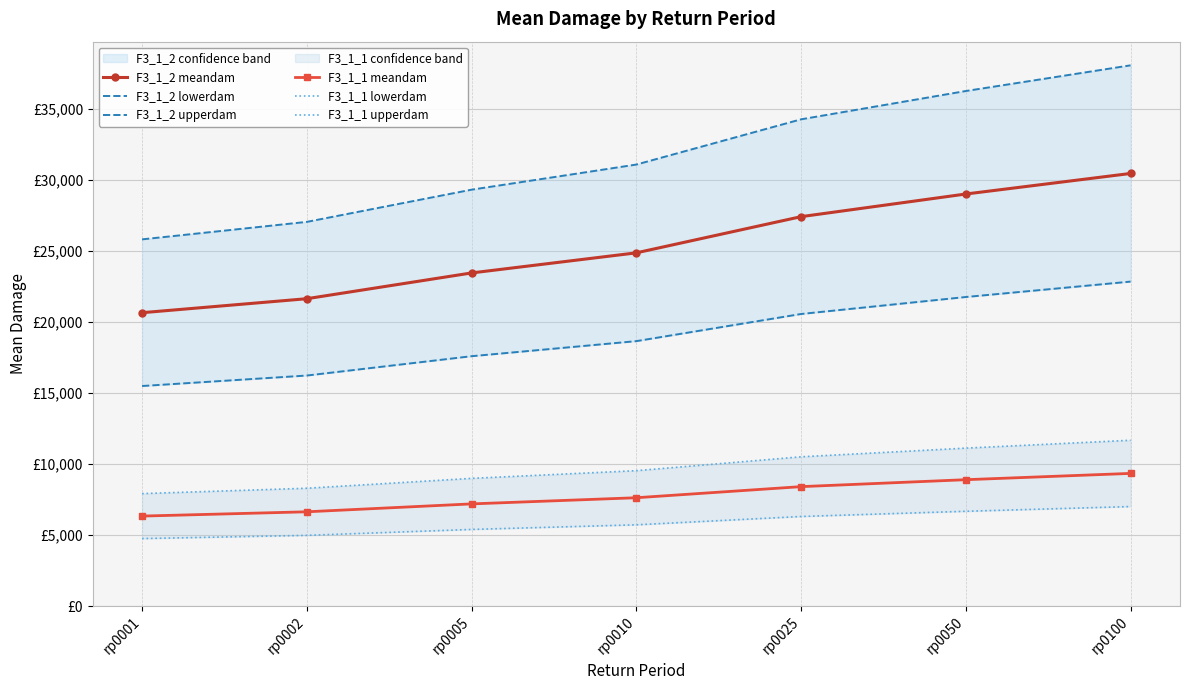

What is the difference between the maximum and minimum values in the F3_1_2 lowerdam series?

7353.2